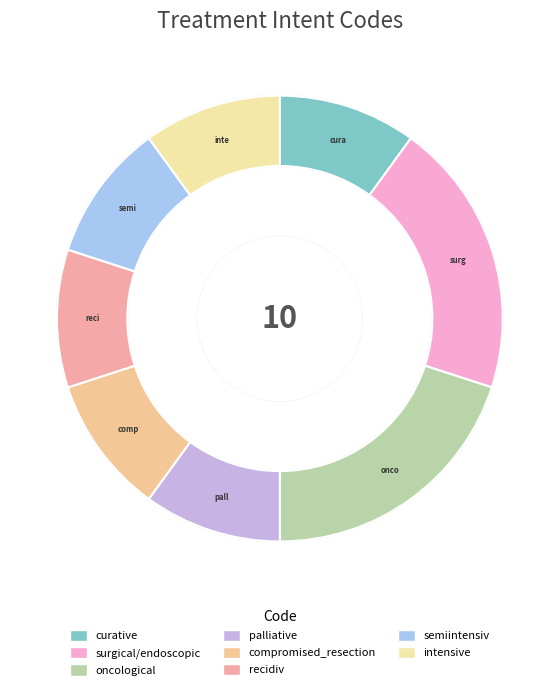

To the nearest percent, what portion does compromised_resection represent?

10%